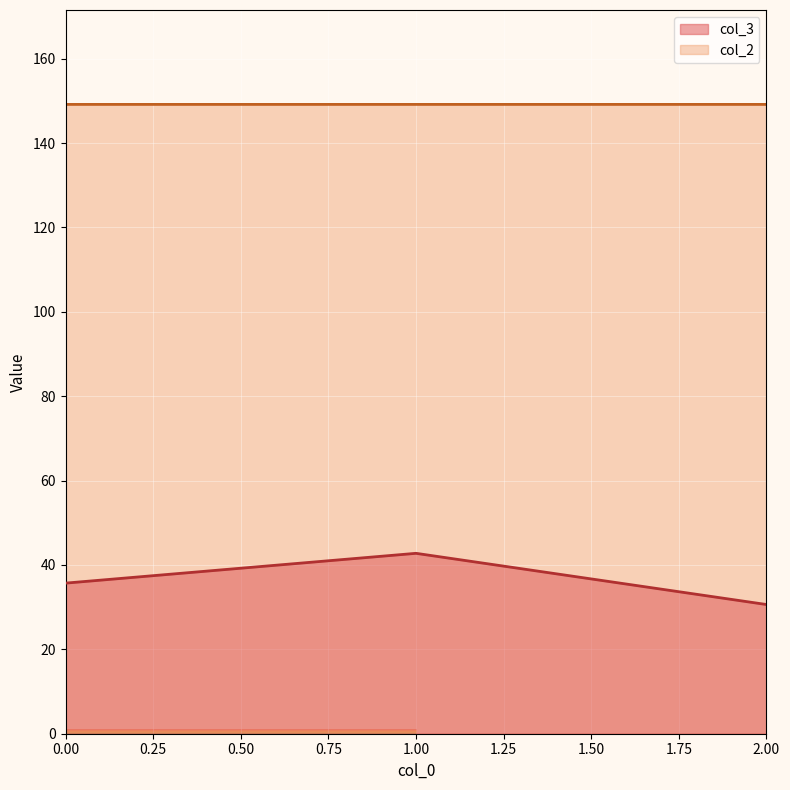

The col_3 series shows 35.7 at 0.00. True or false?

True